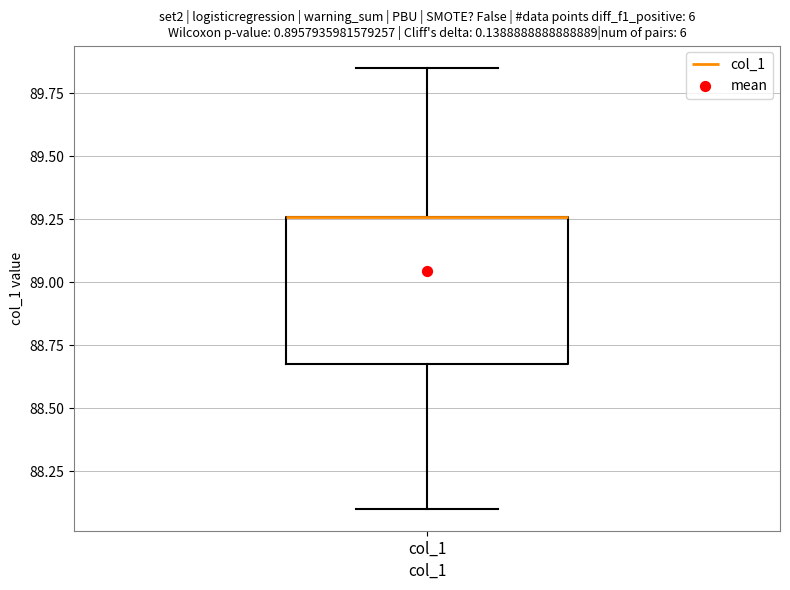

Read this box plot against the y-axis: the position of the median line, the range covered by the box, and the ends of both whiskers. The values are not printed on the chart, so give them approximately, as read against the axis.

median 89.25 (drawn on the box's upper edge), box 88.70 to 89.25, whiskers 88.10 to 89.85